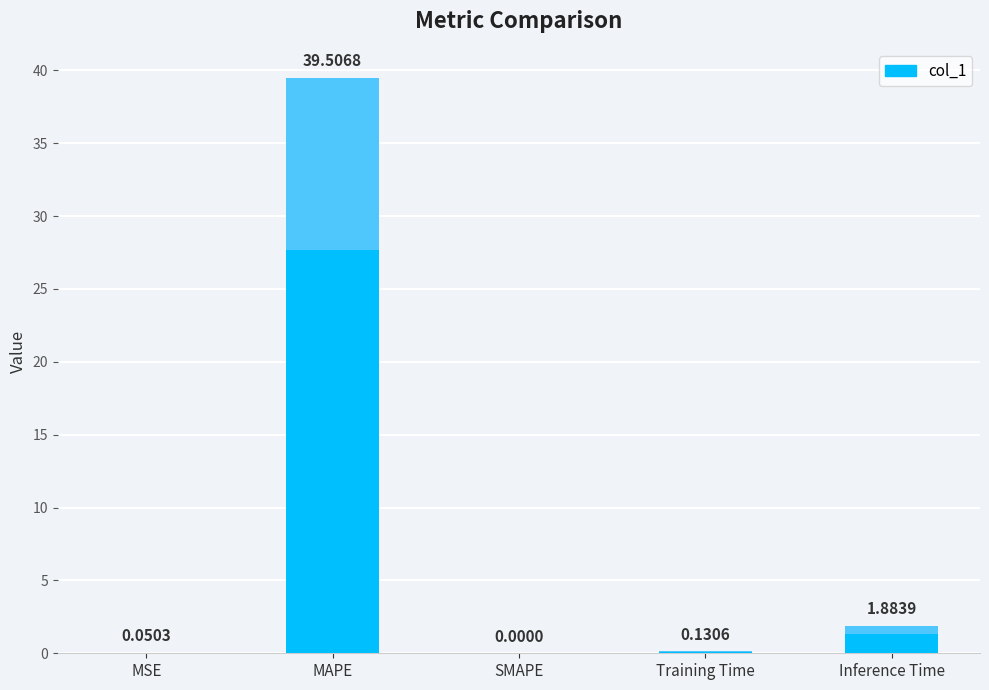

What is the difference between the values at SMAPE and MSE?

0.1